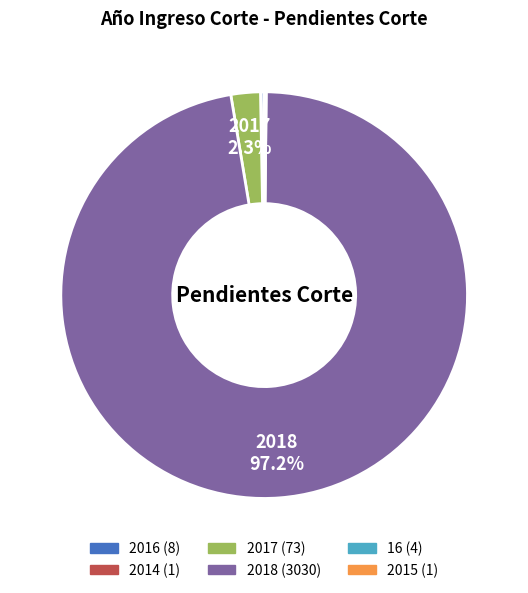

Is there a majority slice in this chart?

Yes